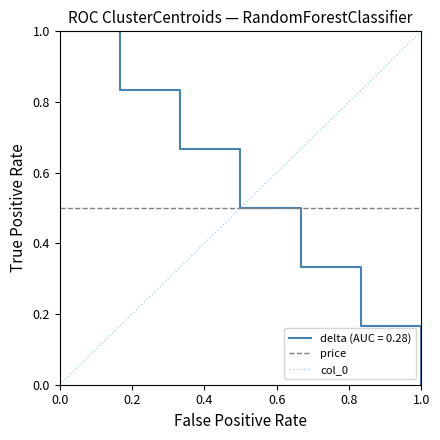

What is the highest value of the col_0 series?

1.0